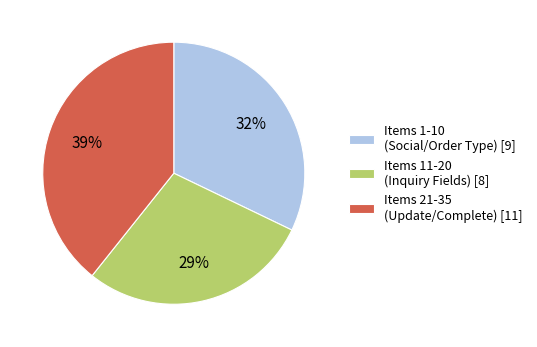

Is there any slice that represents more than half of the pie?

No